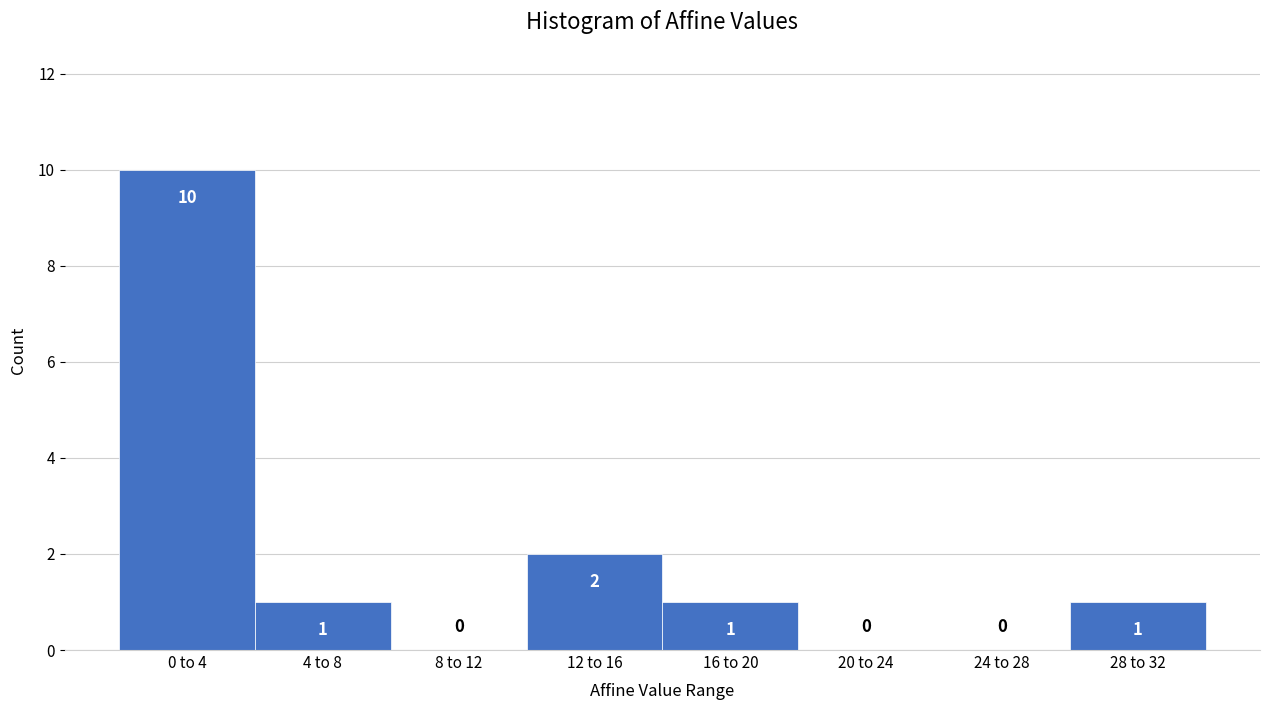

Reading left to right, transcribe all the data shown in this chart.

0 to 4=10	4 to 8=1	8 to 12=0	12 to 16=2	16 to 20=1	20 to 24=0	24 to 28=0	28 to 32=1